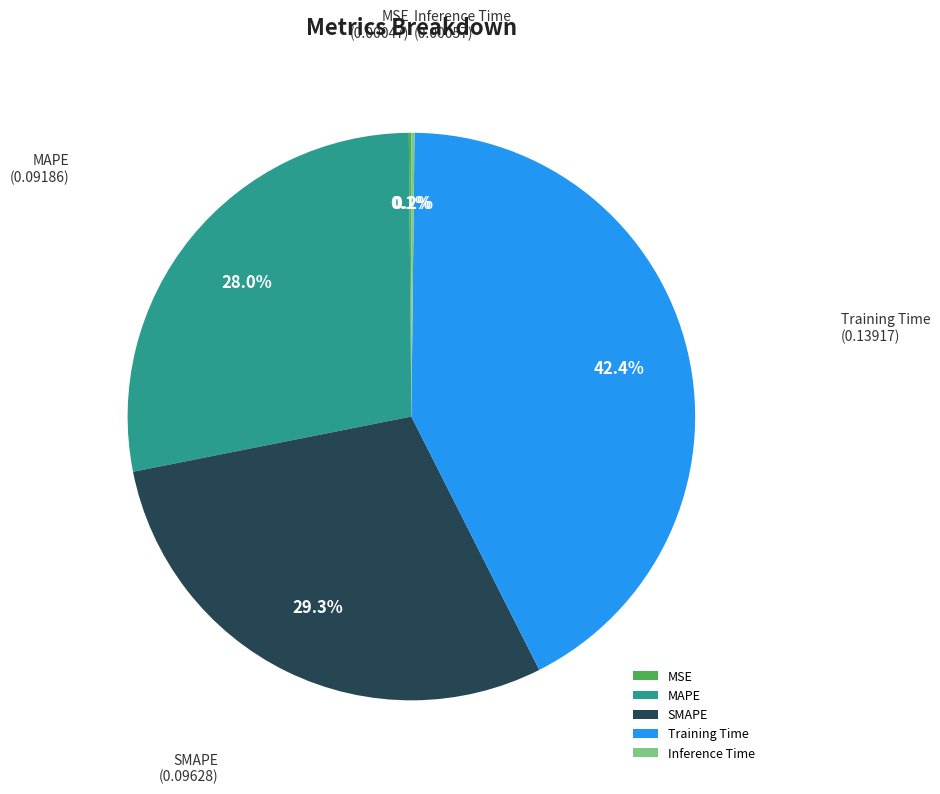

To the nearest percent, what is the average slice percentage?

20%